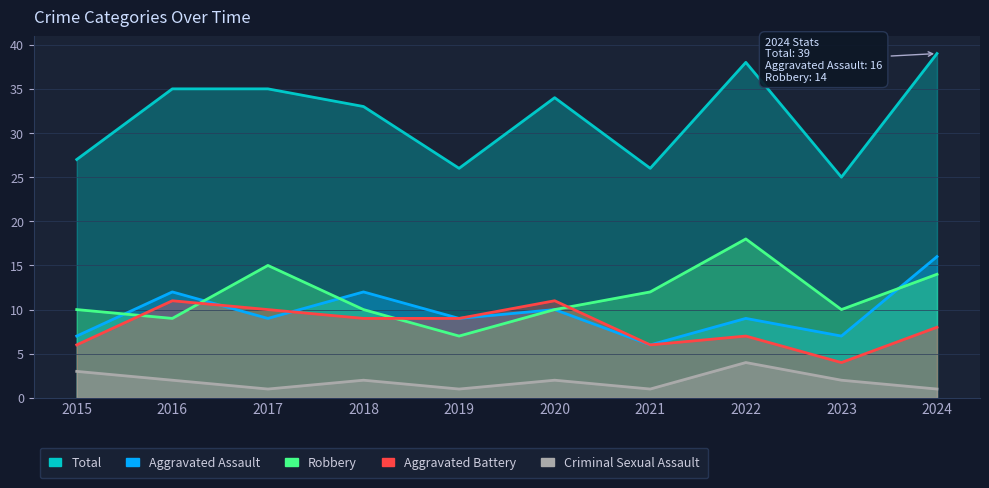

How many lines are shown in the chart?

5